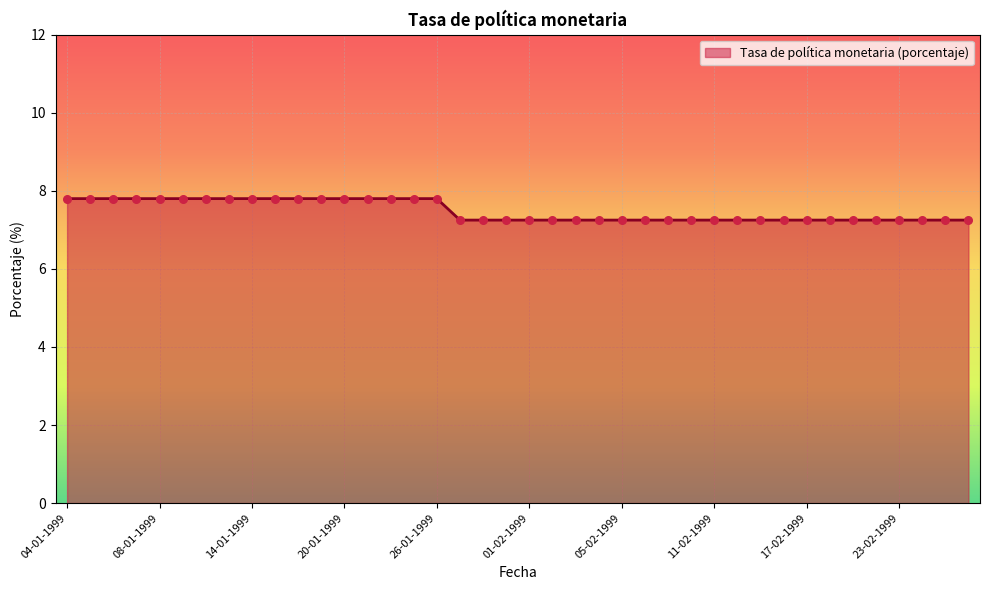

How many lines are shown in the chart?

1